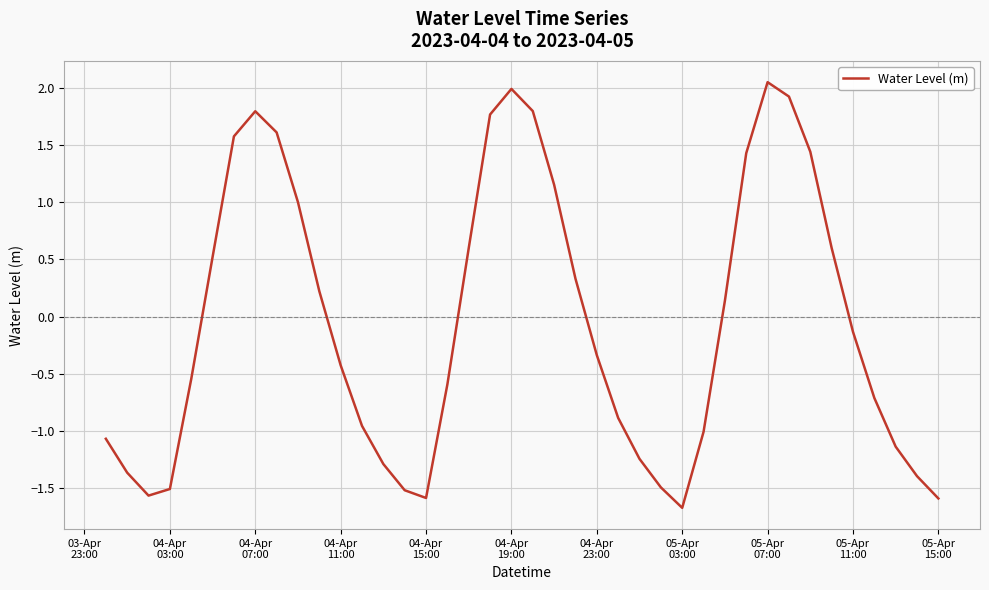

What is the difference between the maximum and minimum values?

3.7